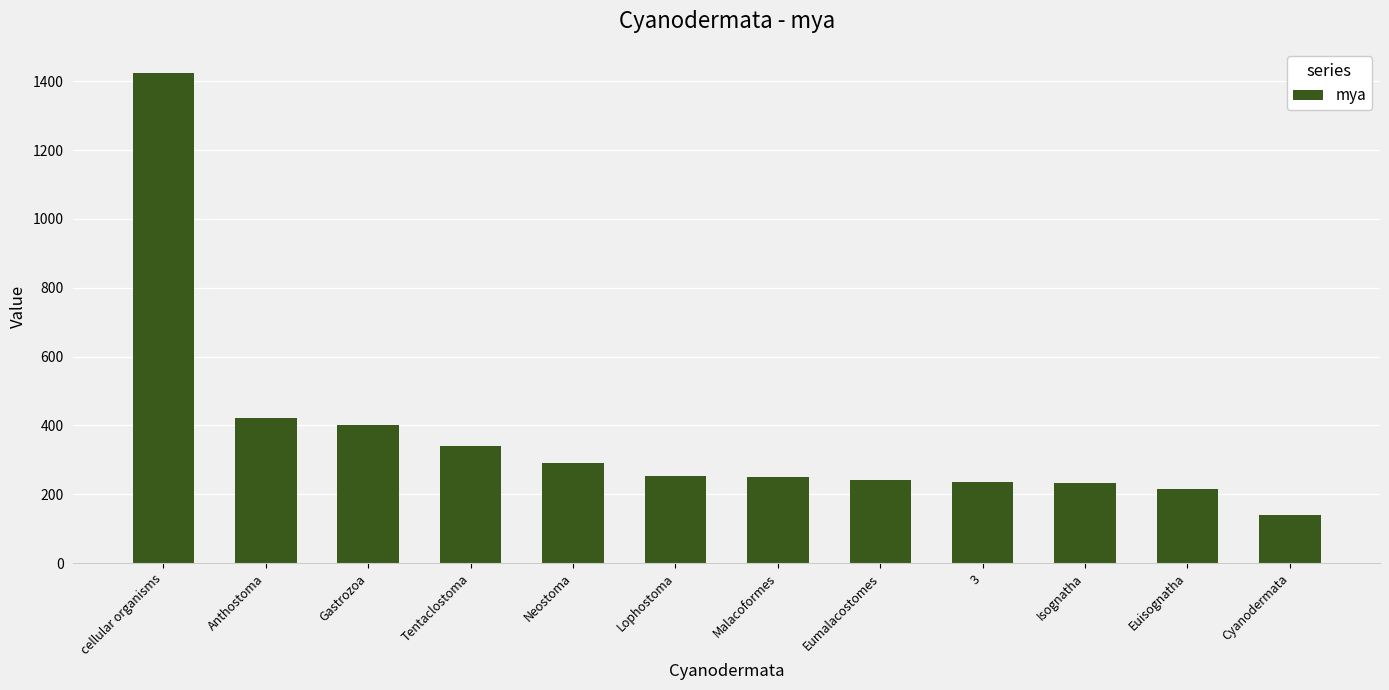

What position from the right is Tentaclostoma?

9